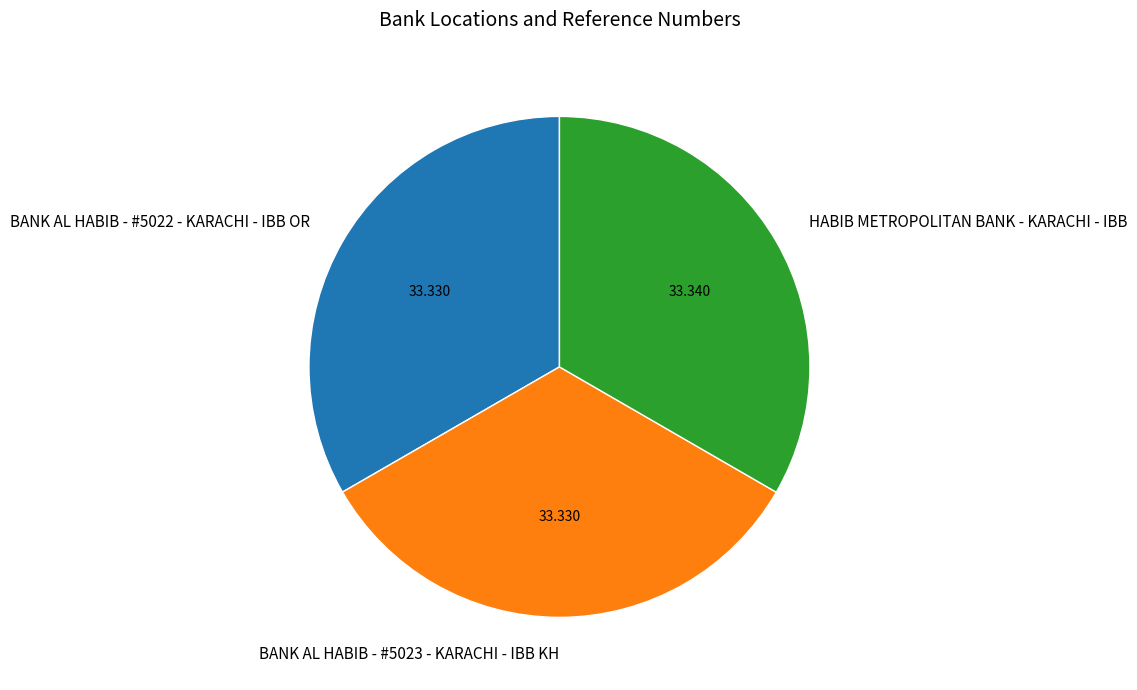

How many segments does this pie chart have?

3